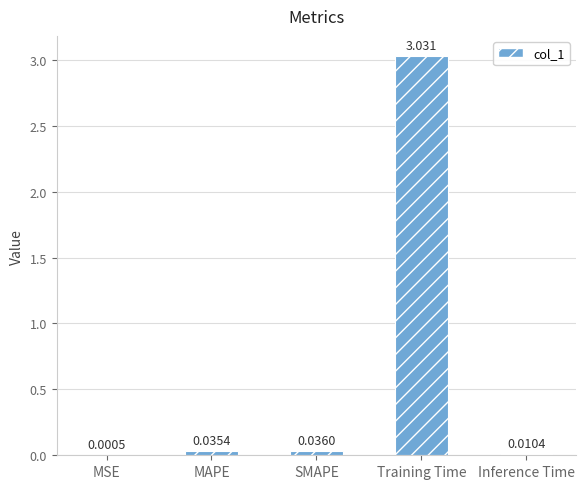

Which category has the highest value across all series?

Training Time